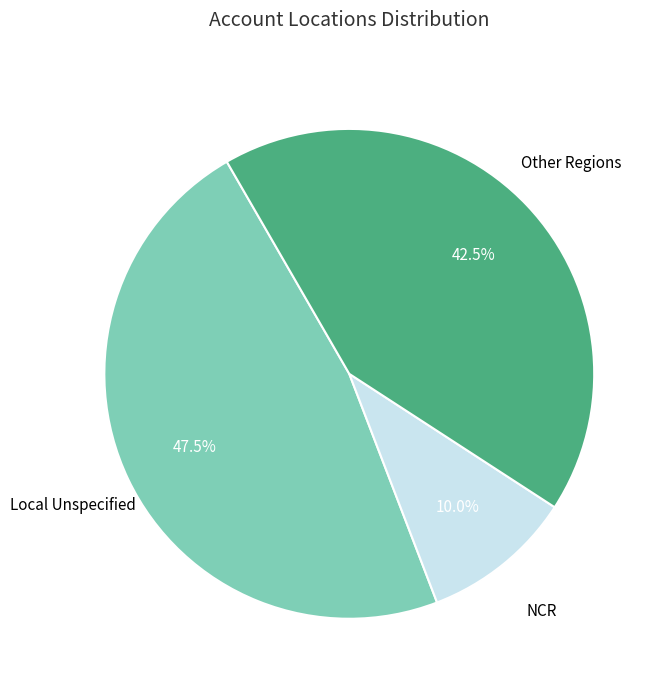

What is the ratio of the value at Other Regions to the value at NCR?

4.2